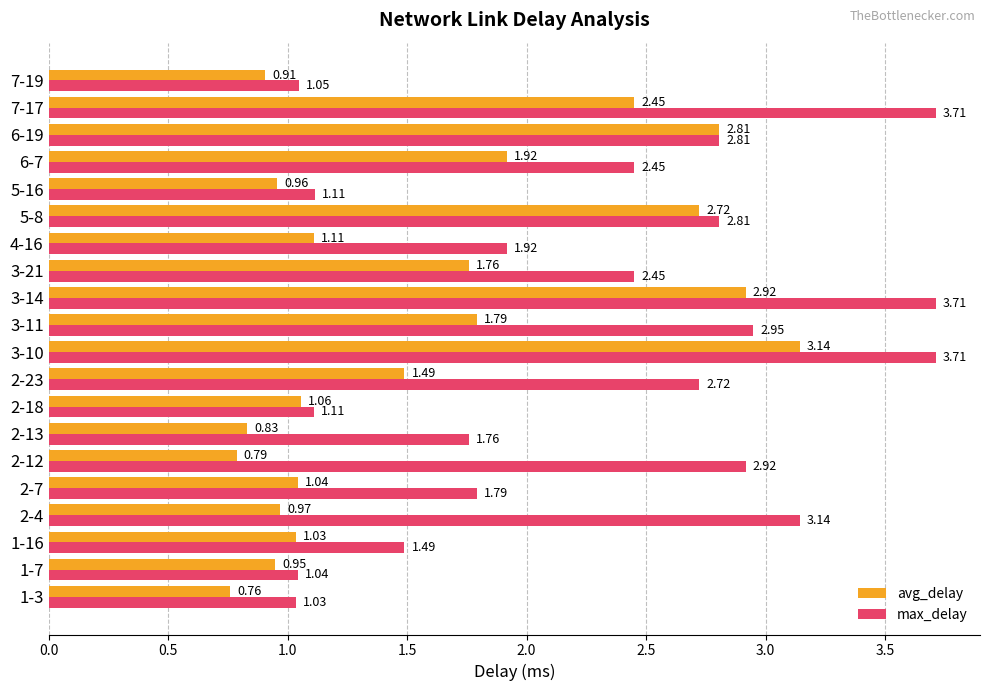

Which series changed the most between 2-7 and 7-17?

max_delay